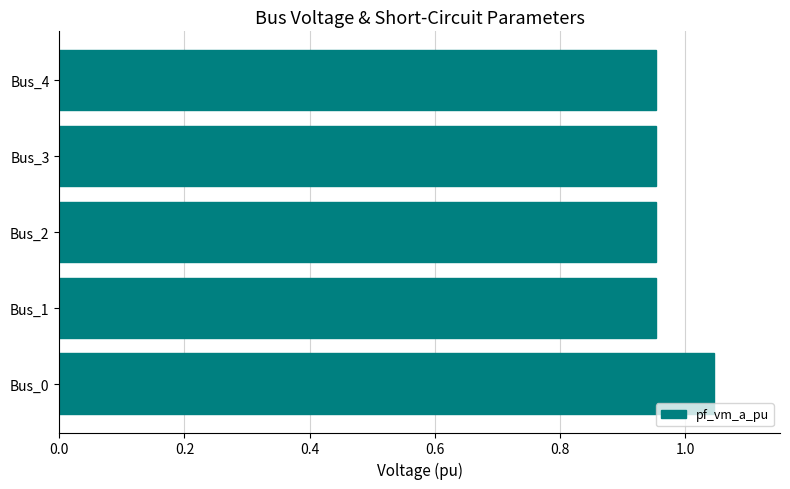

What is the ratio of the value at Bus_1 to the value at Bus_0?

0.9